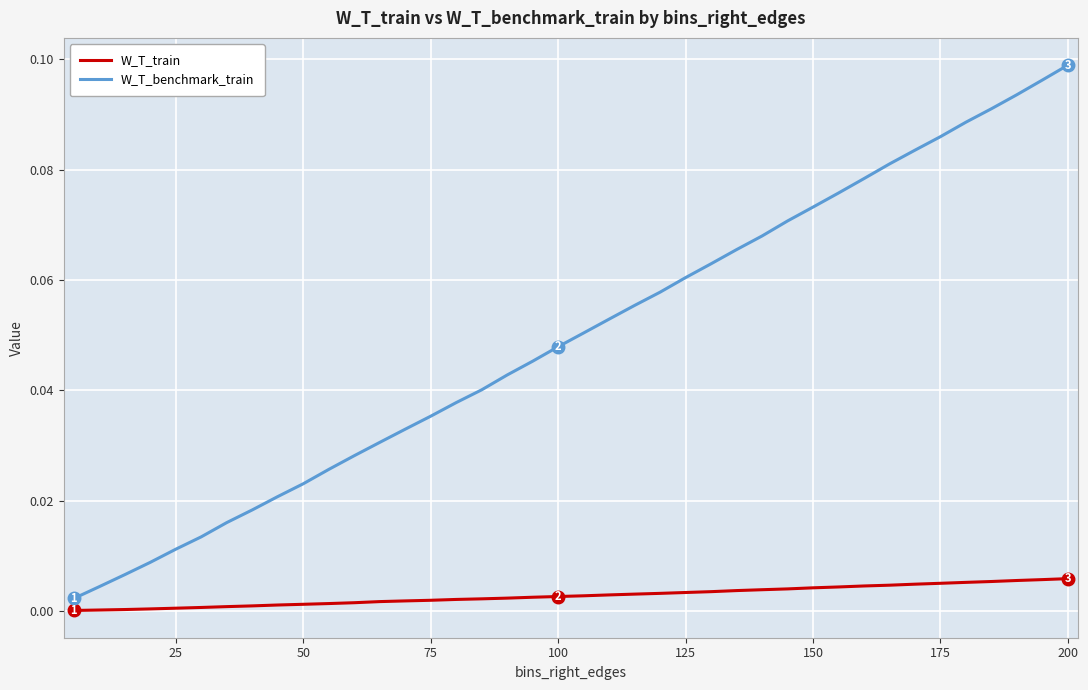

Which series has the widest spread of values?

W_T_benchmark_train